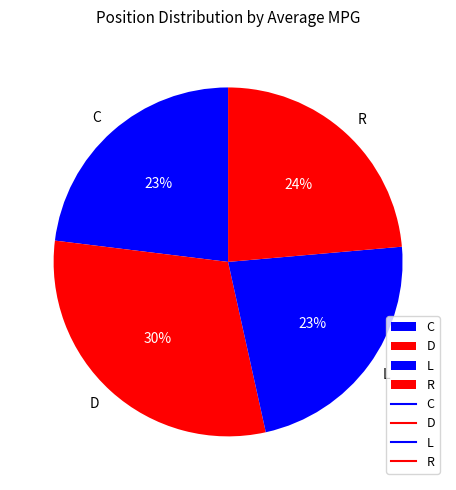

Combined, do D and R account for over 50%?

Yes